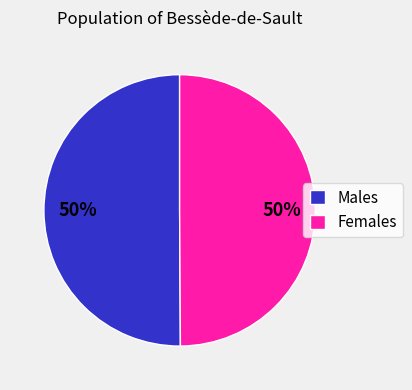

Combined, do Males and Females account for over 50%?

Yes